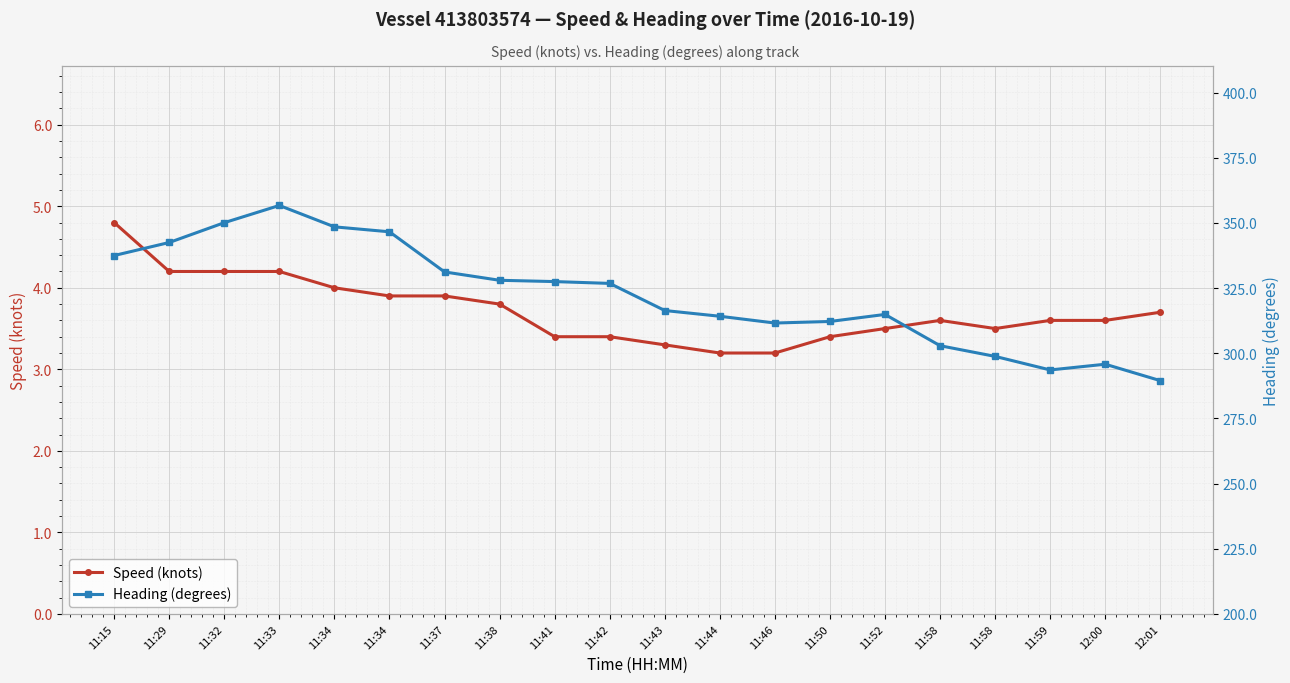

True or false: Heading (degrees) and Speed (knots) intersect in this chart.

False